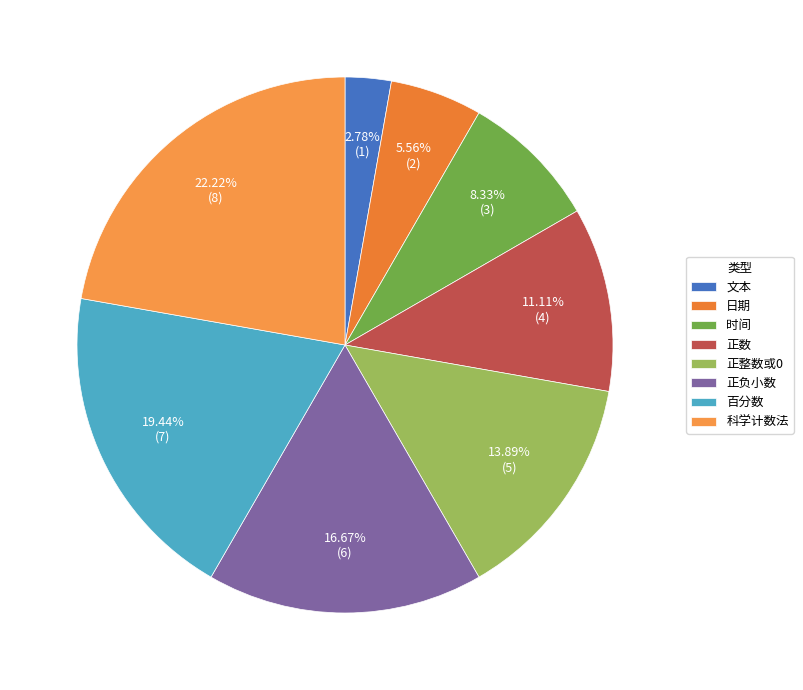

The 科学计数法 slice represents 22% of the pie. True or false?

True